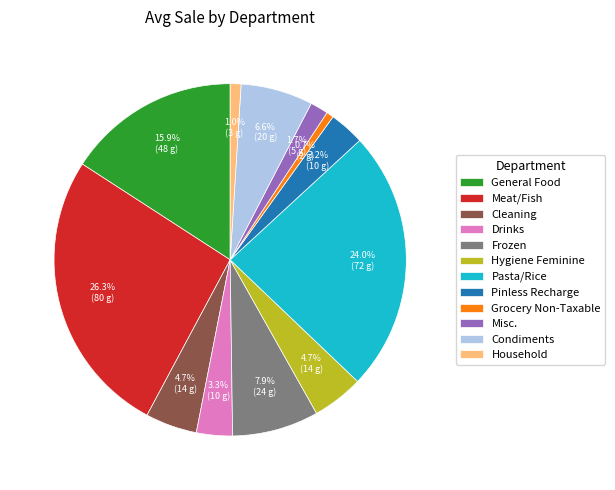

Which slice is the largest?

Meat/Fish